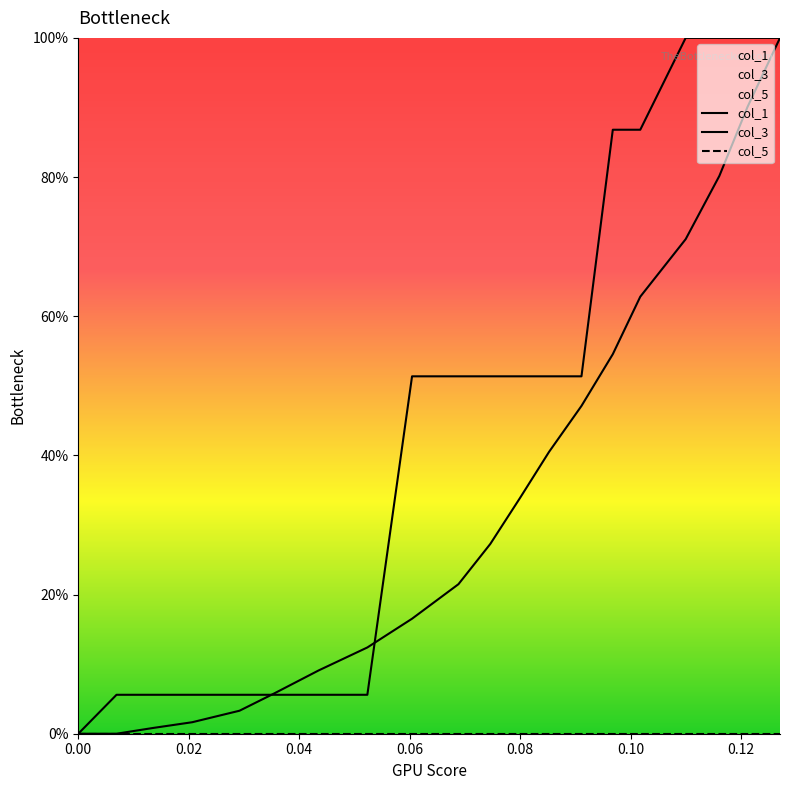

Does the chart display data point markers on the line(s)?

No